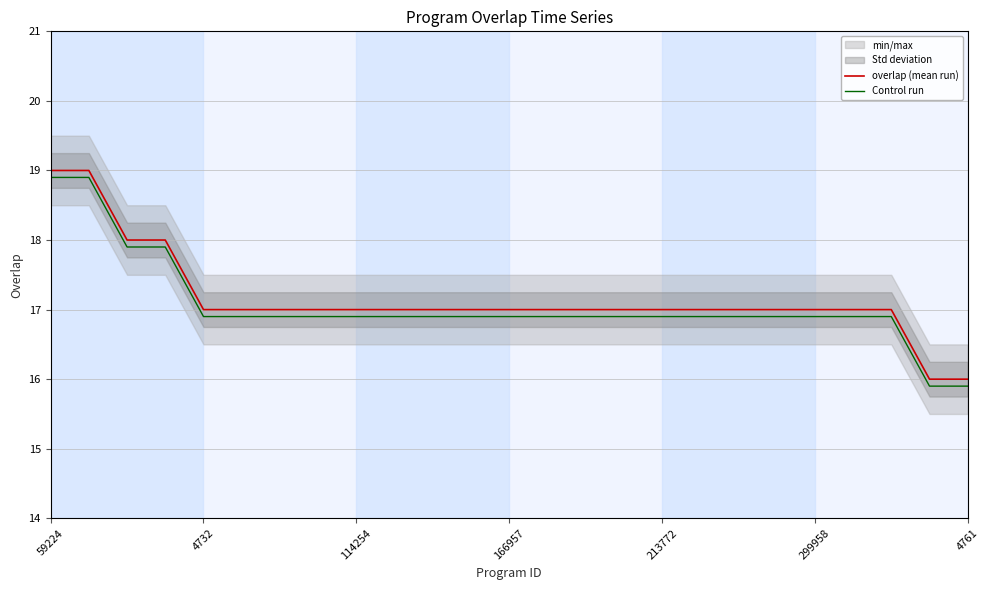

Count the overlap (mean run) values in the range 17 to 18.

21